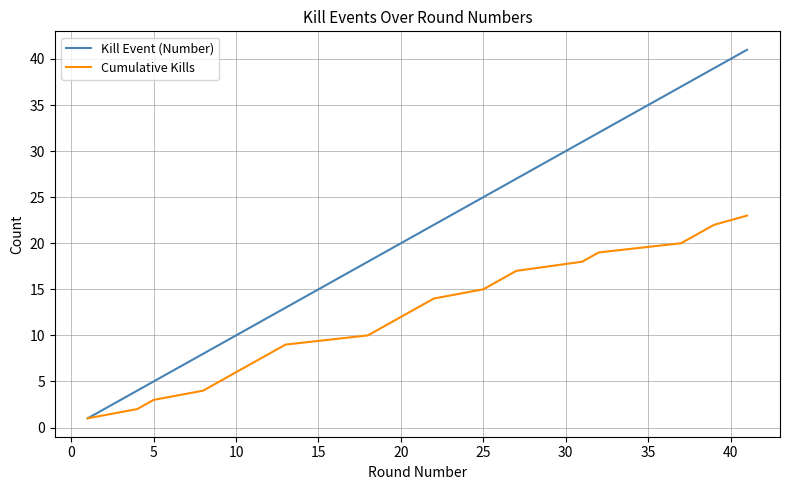

What is the maximum value shown in the chart?

41